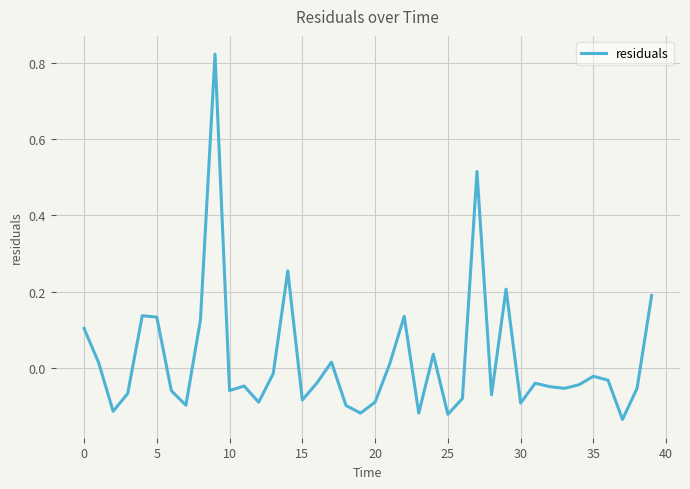

How many values are below zero?

26